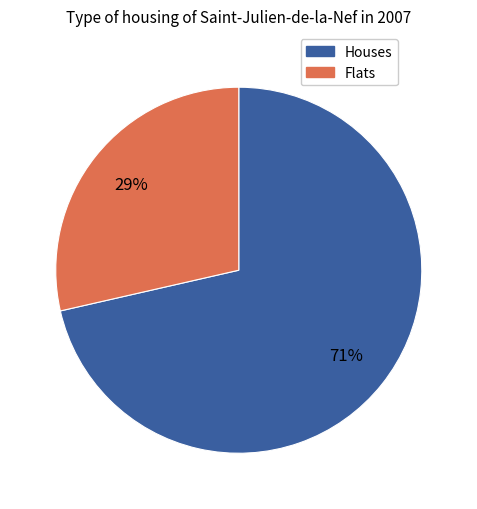

Is there a majority slice in this chart?

Yes